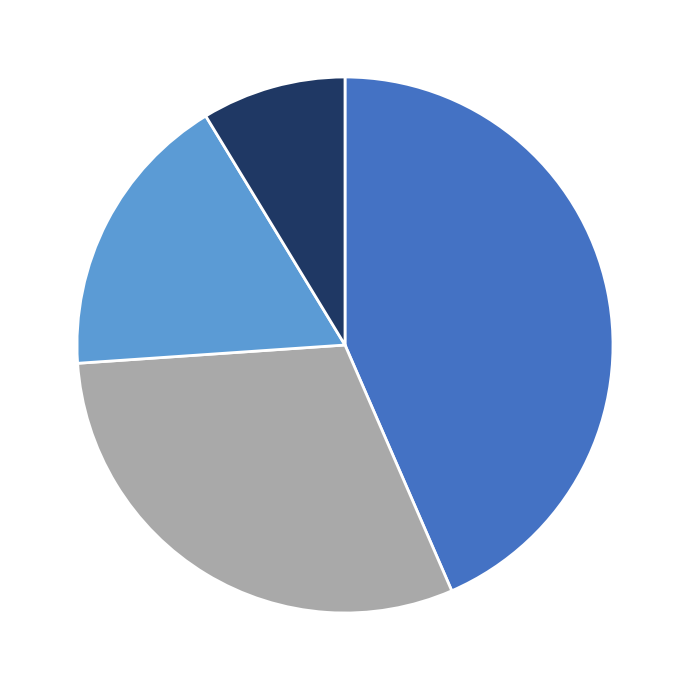

Is there any slice that represents more than half of the pie?

No